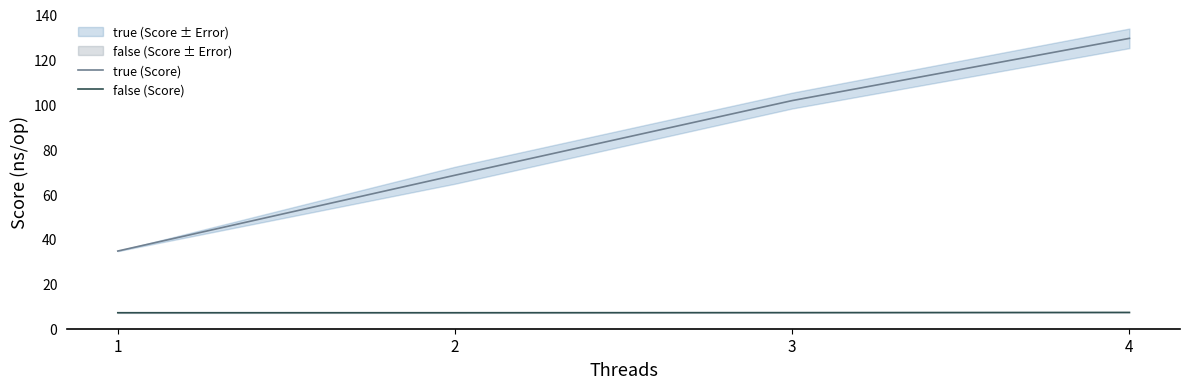

The value of true (Score) at 2 is 45.4. True or false?

False